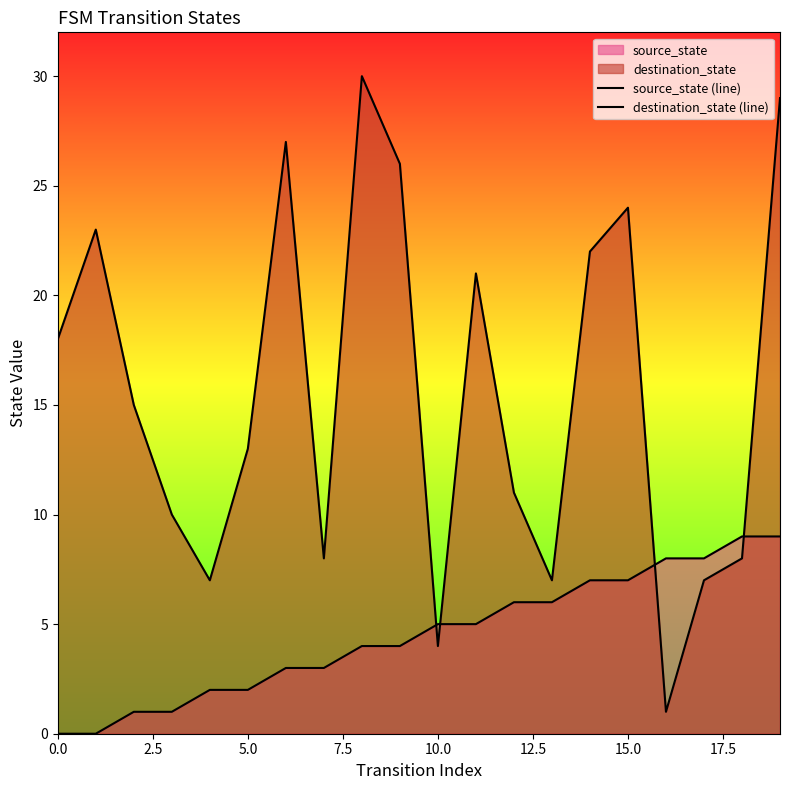

What position from the left is 5.0?

3